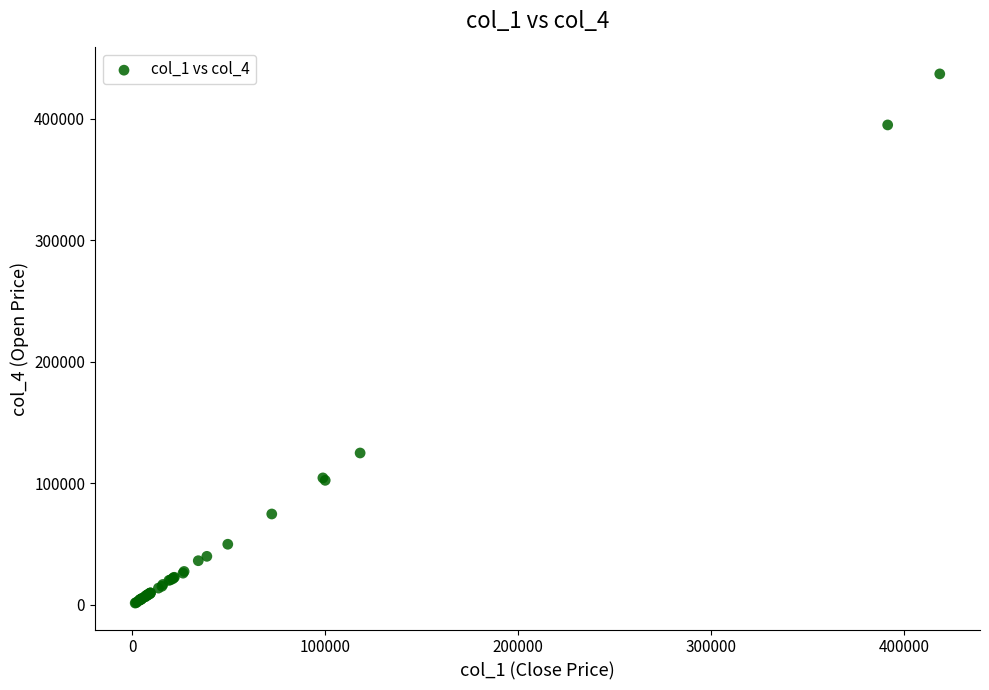

What Y value in the scatter plot is closest to 219247?

125000